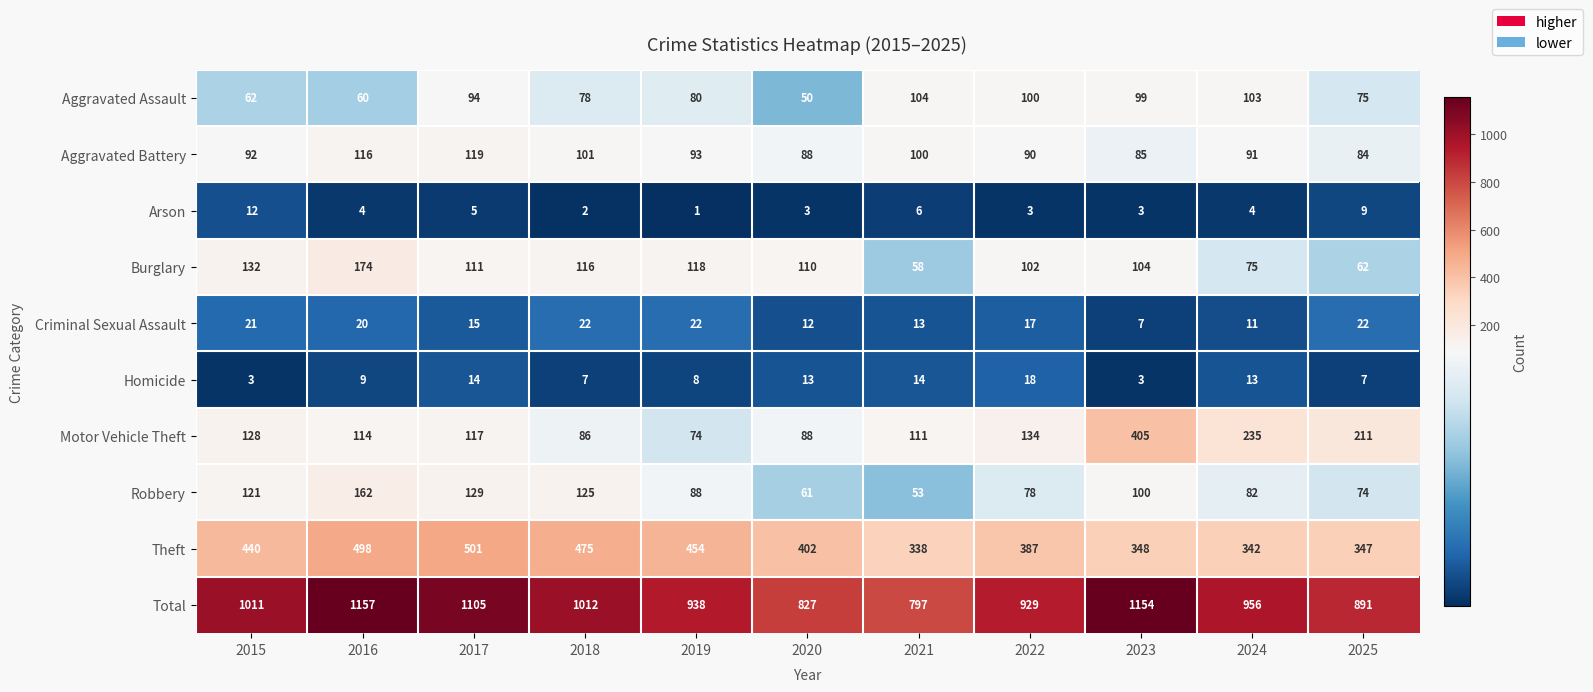

Where does the Aggravated Assault series first go above 80?

2017